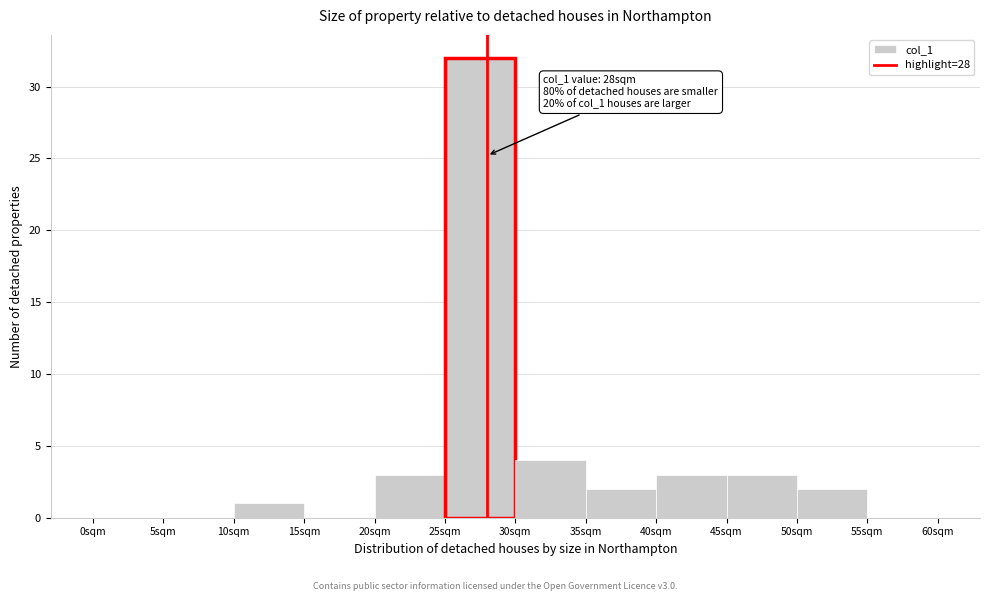

Which range on the x-axis has the tallest bar?

25 to 30